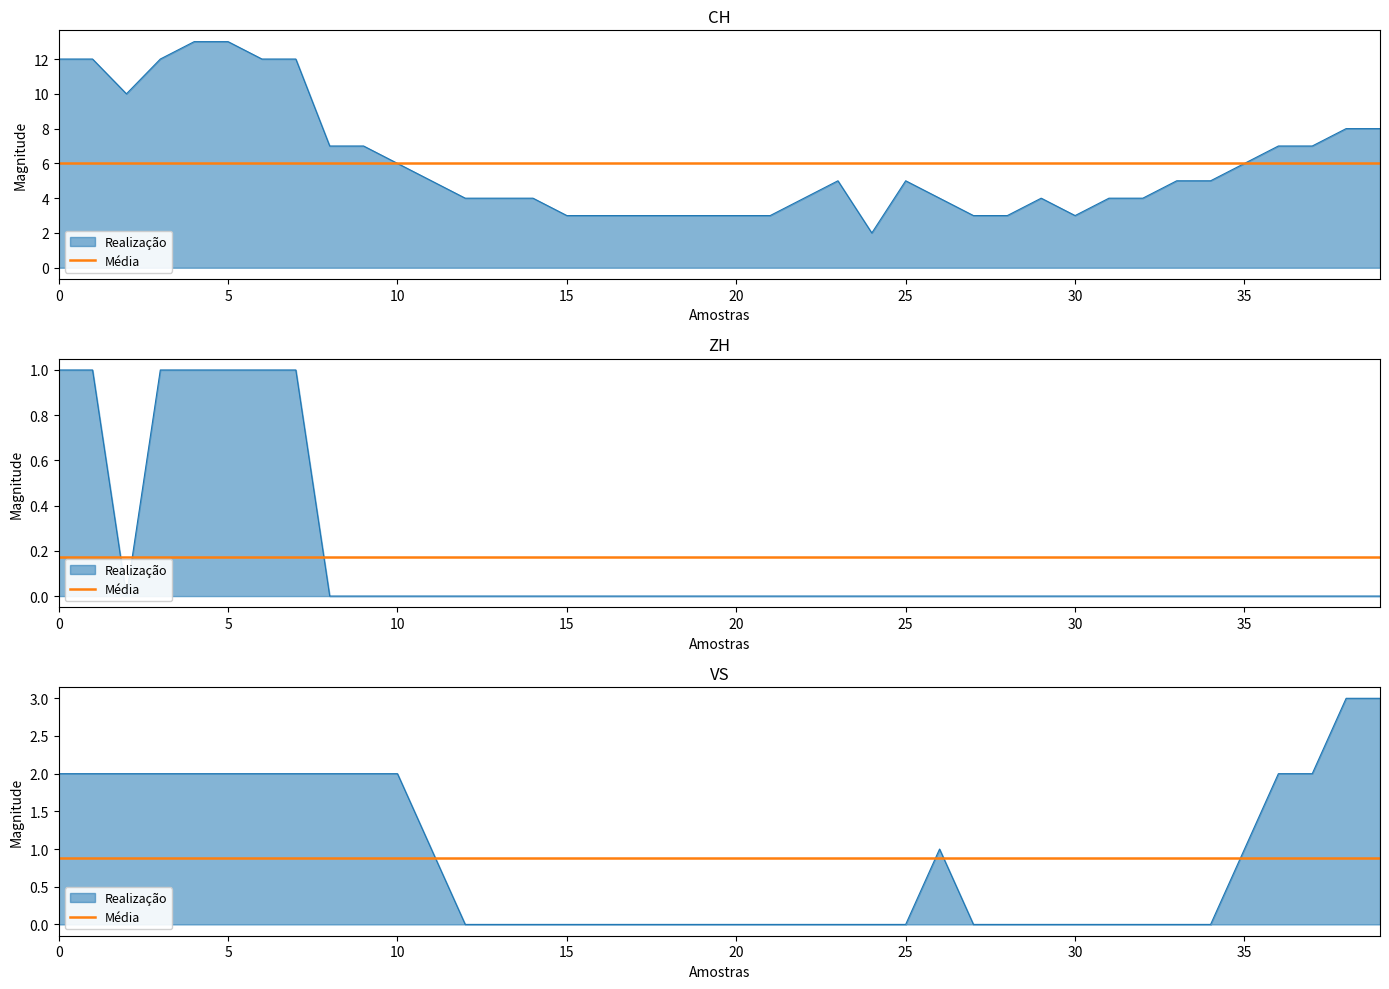

True or false: VS and CH intersect in this chart.

False